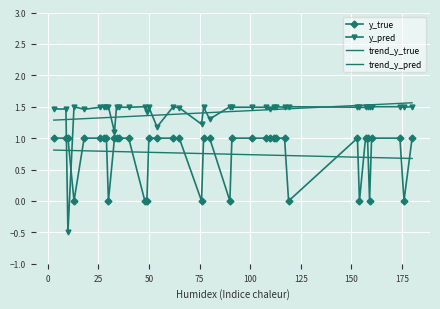

What is the value of the y_pred point at the 5th from the left?

1.5